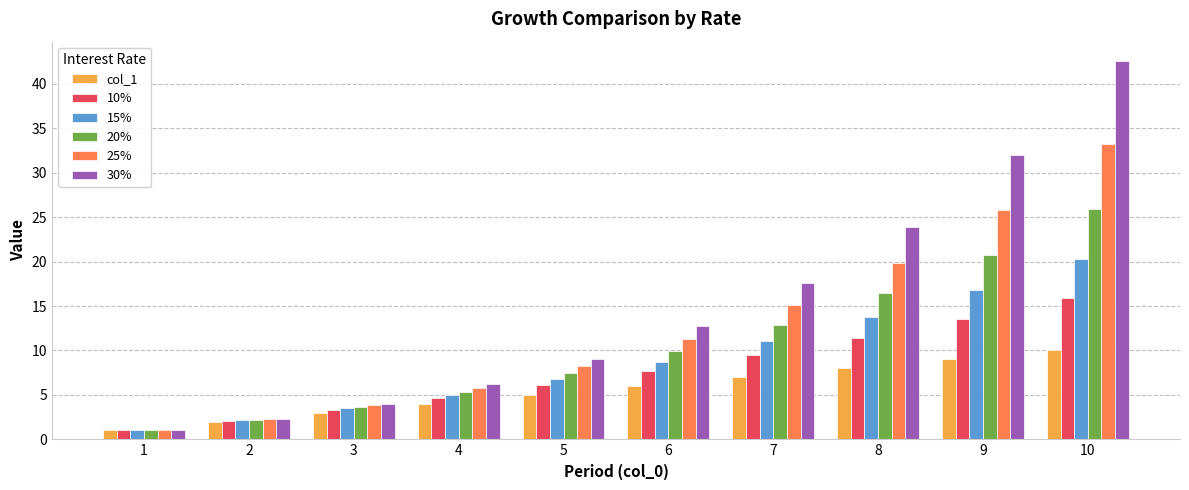

What is the total value across all series at 6?

56.4